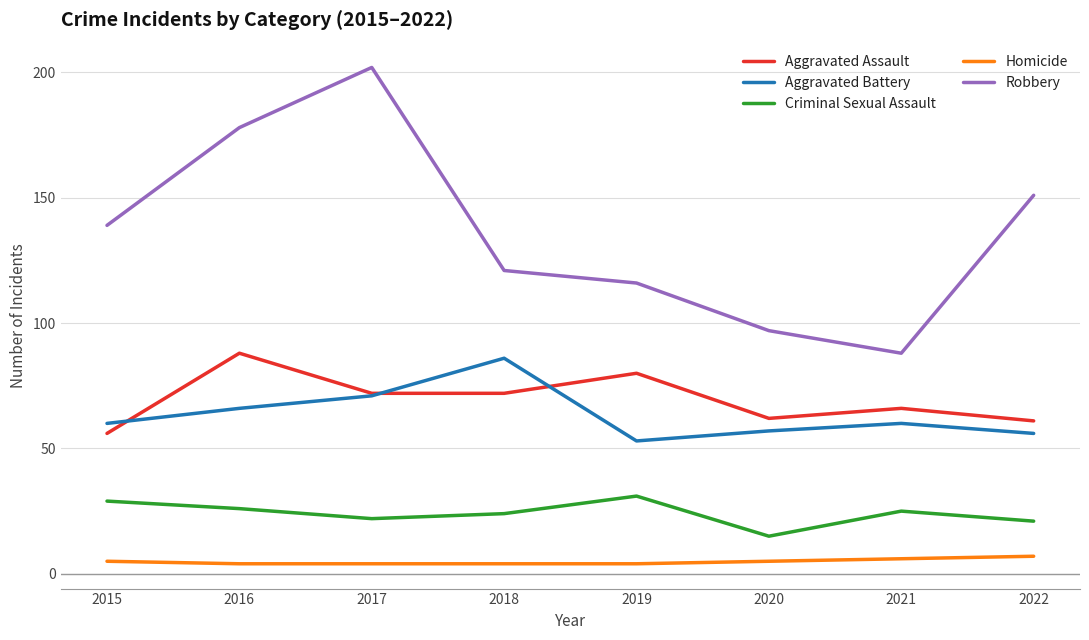

True or false: Criminal Sexual Assault and Robbery intersect in this chart.

False